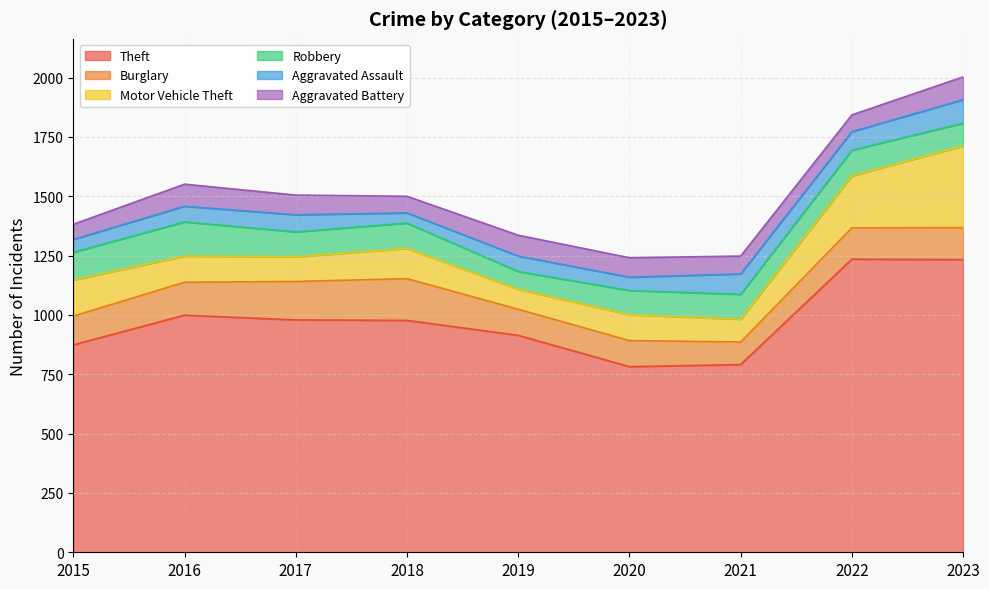

What is the greatest value displayed?

1235